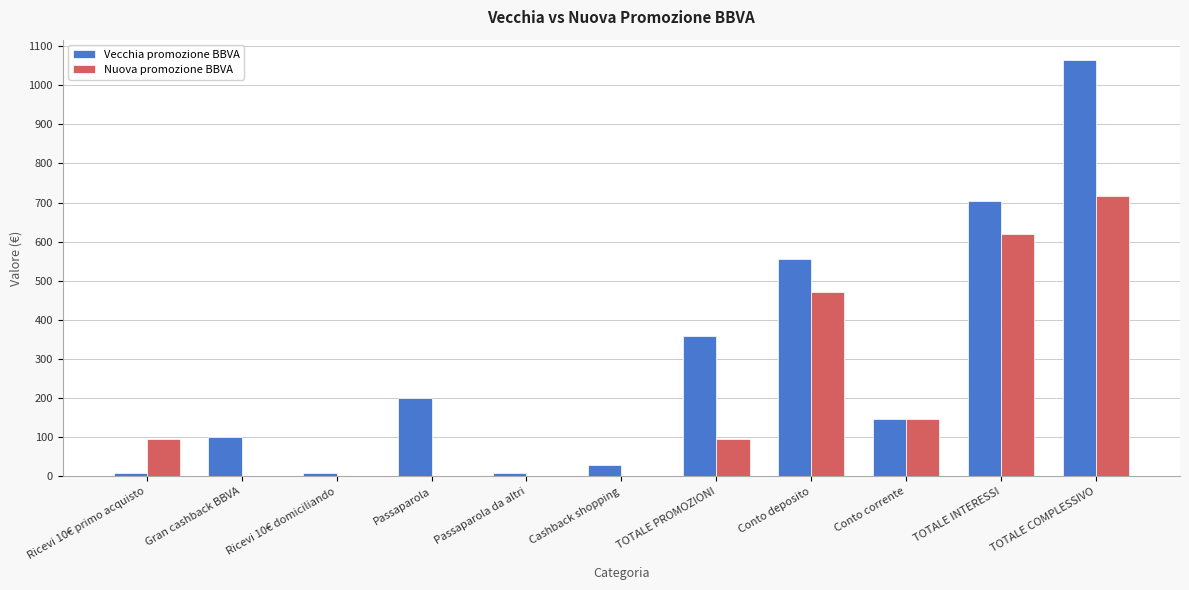

Is the value of Nuova promozione BBVA at Passaparola da altri greater than the value of Vecchia promozione BBVA at Ricevi 10€ primo acquisto?

No